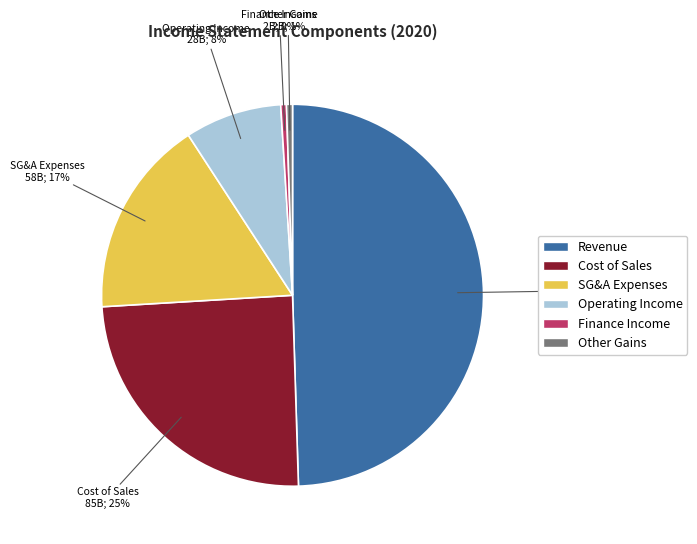

Combined, do Other Gains and Cost of Sales account for over 50%?

No